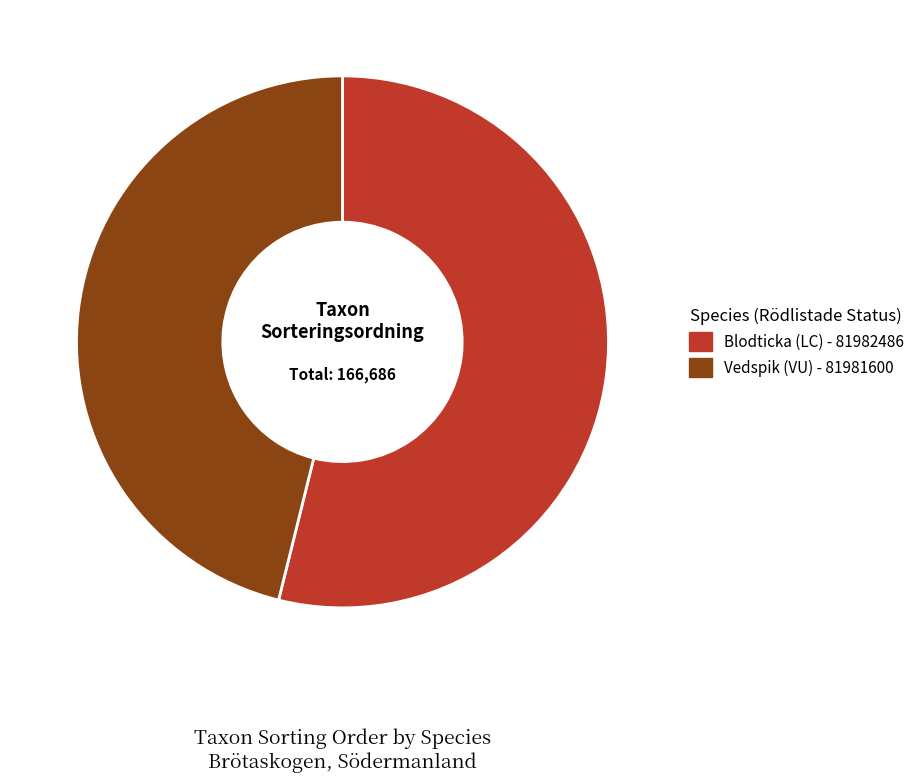

Which category has the biggest portion of the pie?

Blodticka (LC) - 81982486